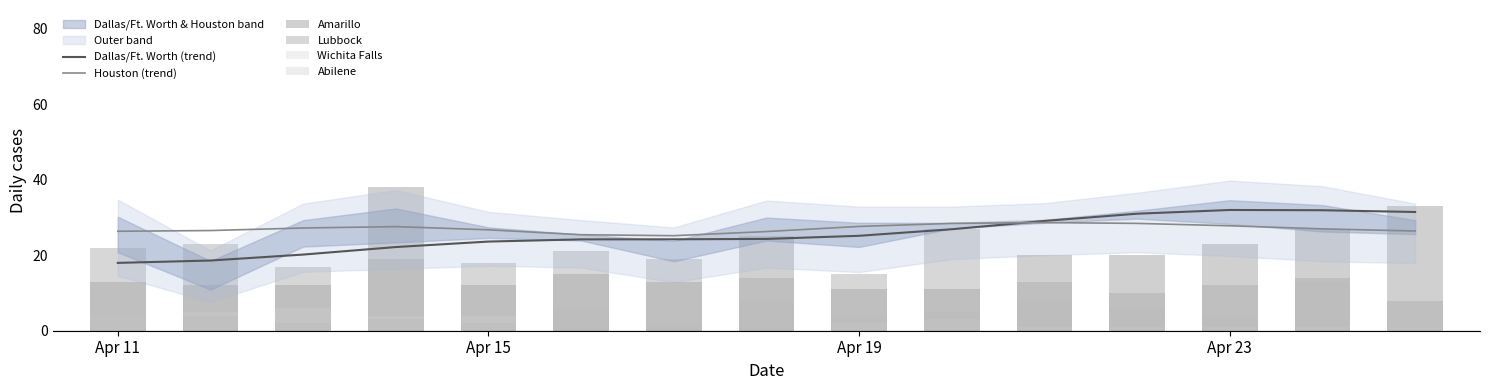

What is the lowest value of the Dallas/Ft. Worth (trend) series?

18.0